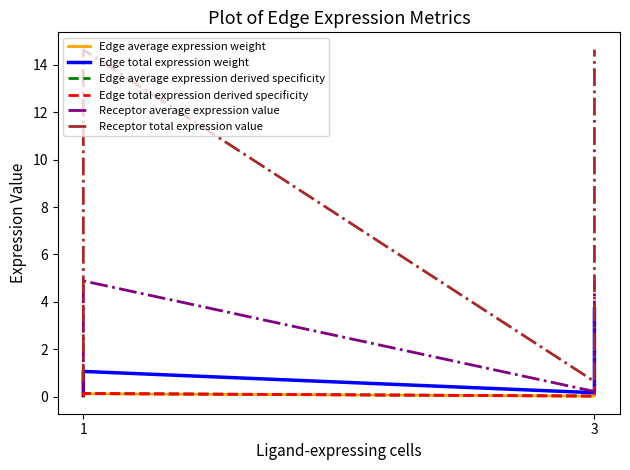

Which series has the widest spread of values?

Receptor total expression value